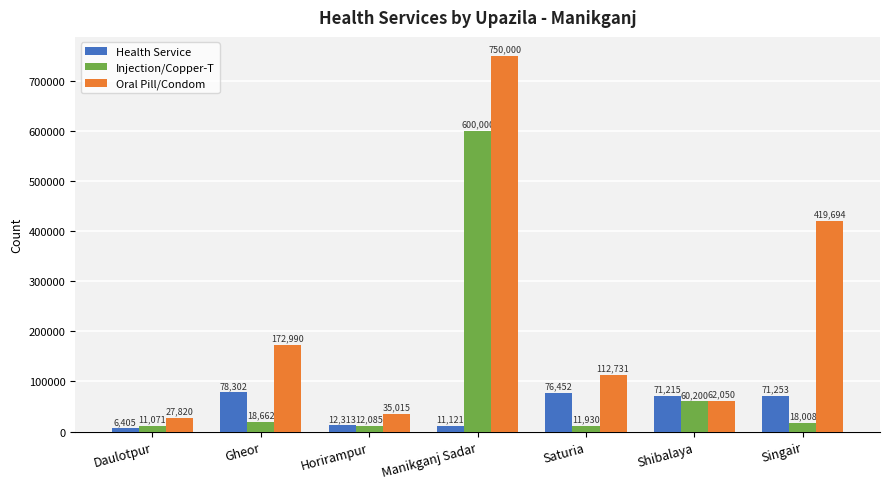

How many values in the Injection/Copper-T series are below 18008?

3